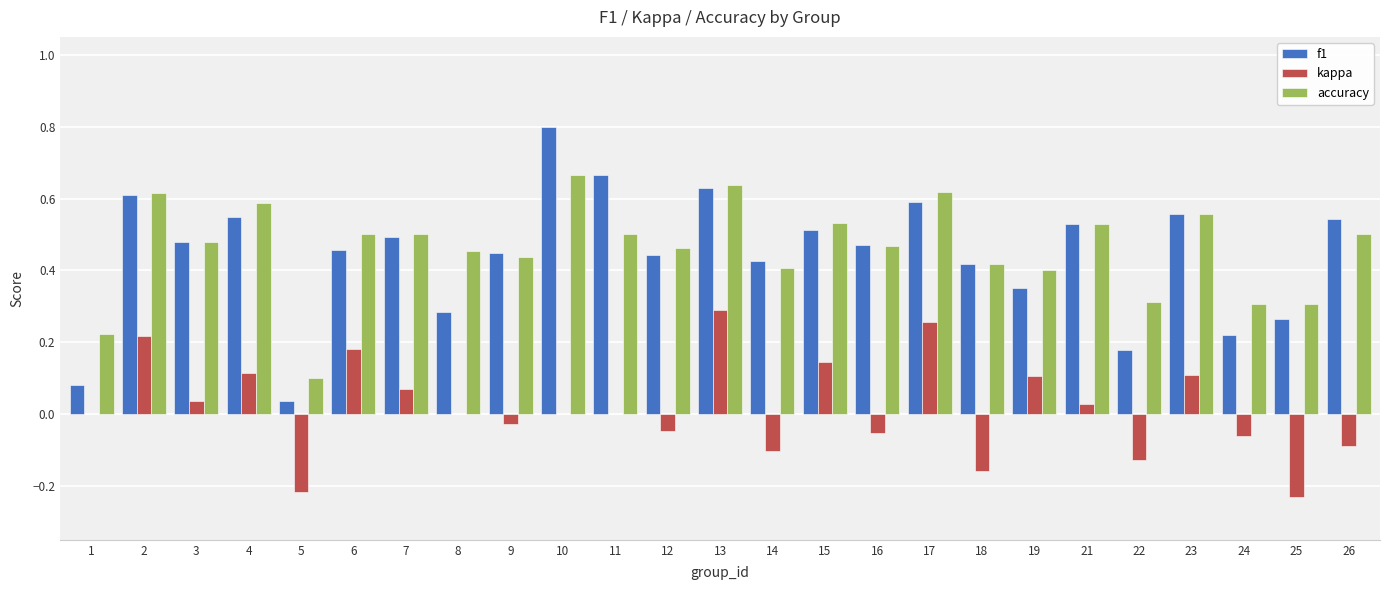

Count the number of categories in the chart.

25